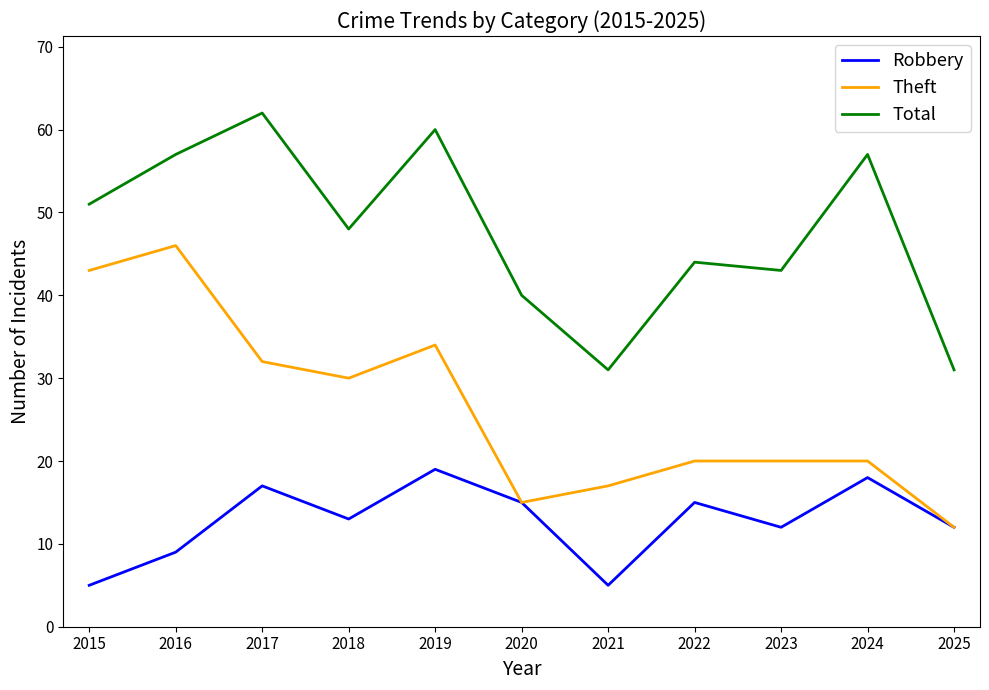

What is the lowest value of the Robbery series?

5